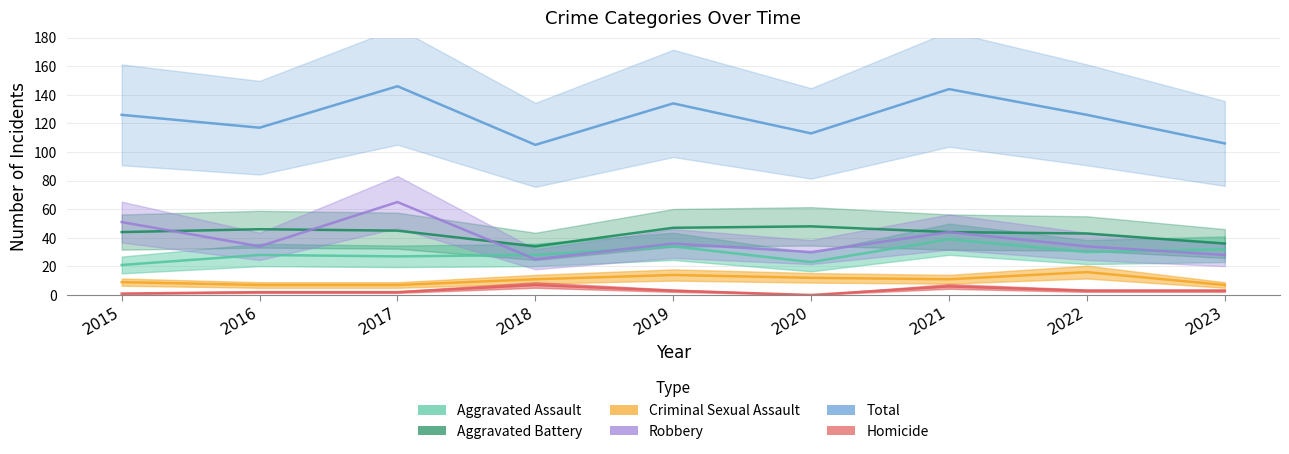

At which category does Homicide reach its first local peak?

2018